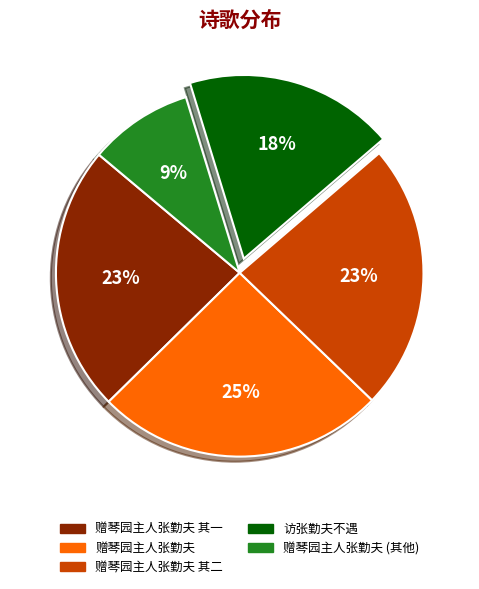

To the nearest percent, what portion does 赠琴园主人张勤夫 其一 represent?

23%